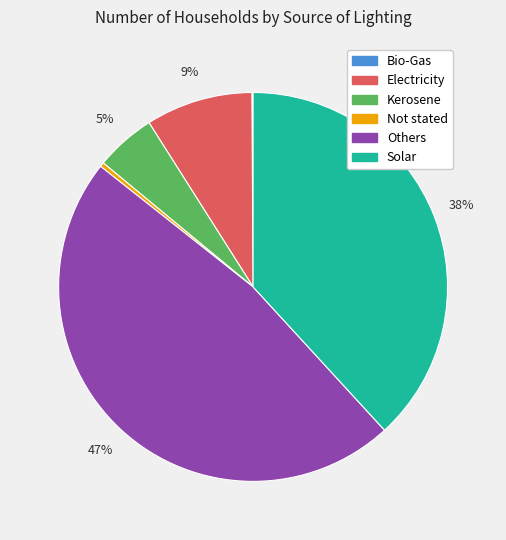

To the nearest percent, what is the difference between the largest and smallest slice percentages?

47%